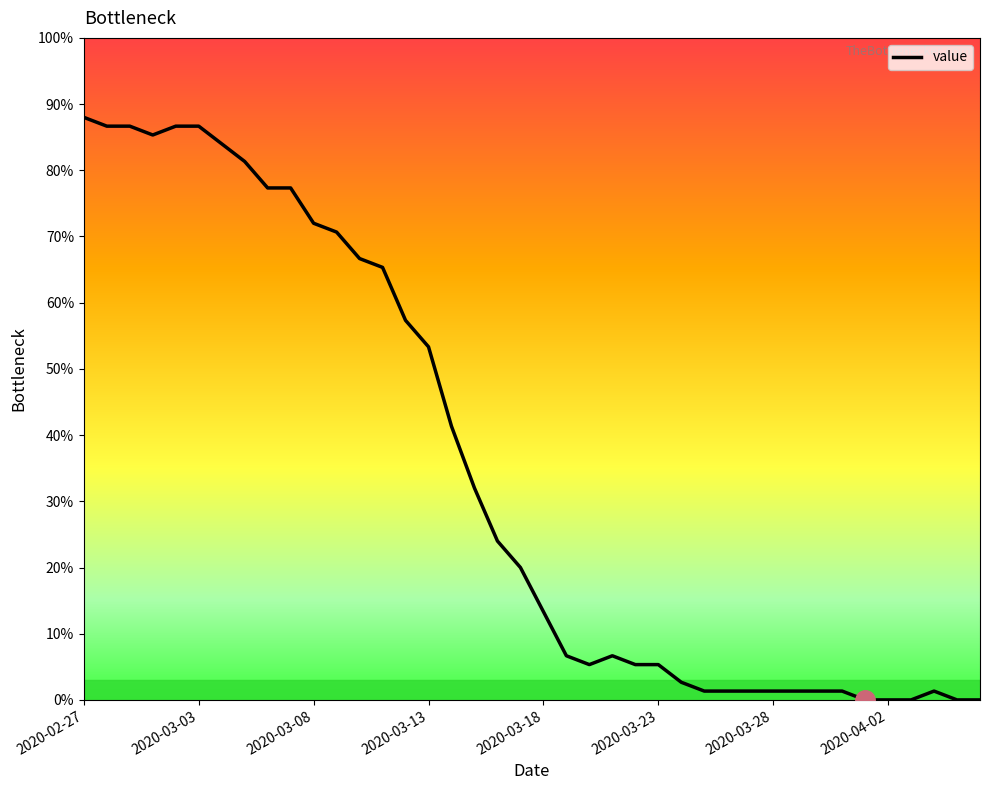

What is the difference between the maximum and minimum values?

88.0